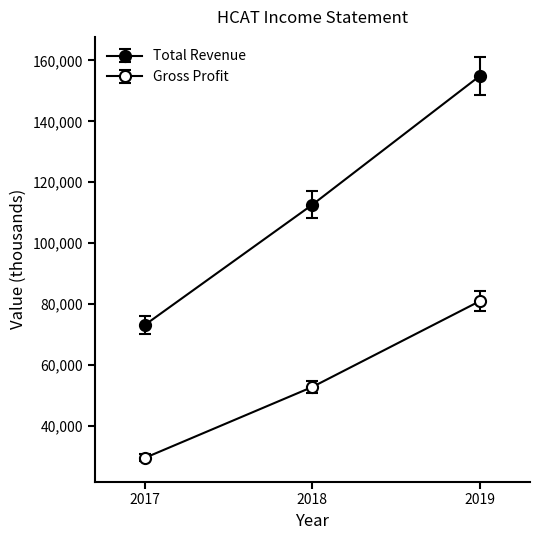

How many data points does each series have?

3